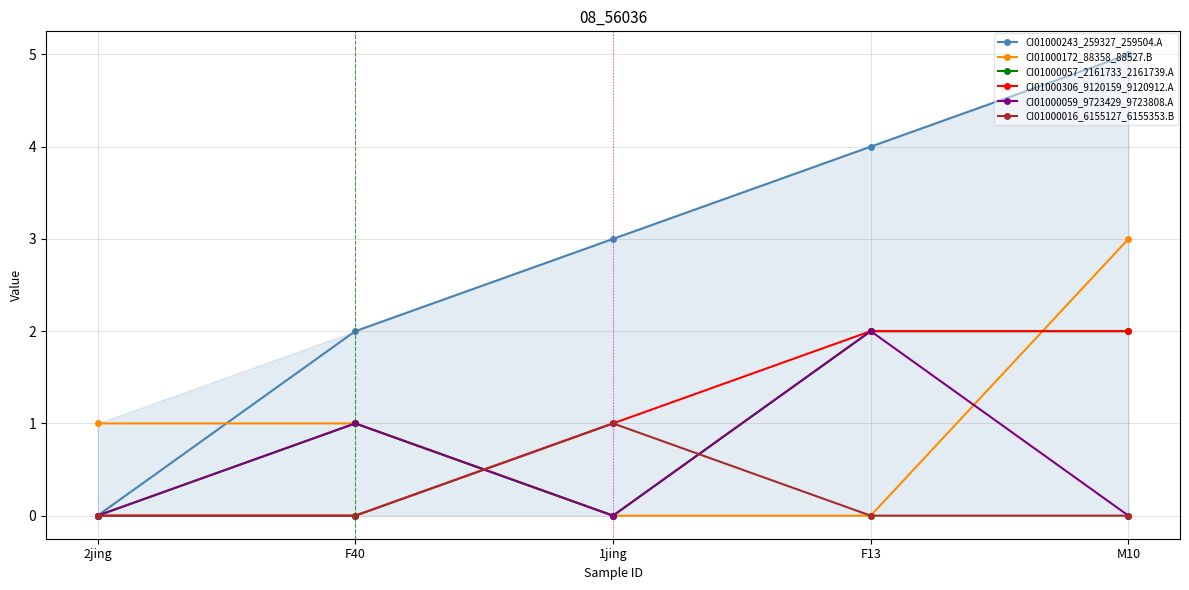

What is the difference between the highest and lowest values at 1jing?

3